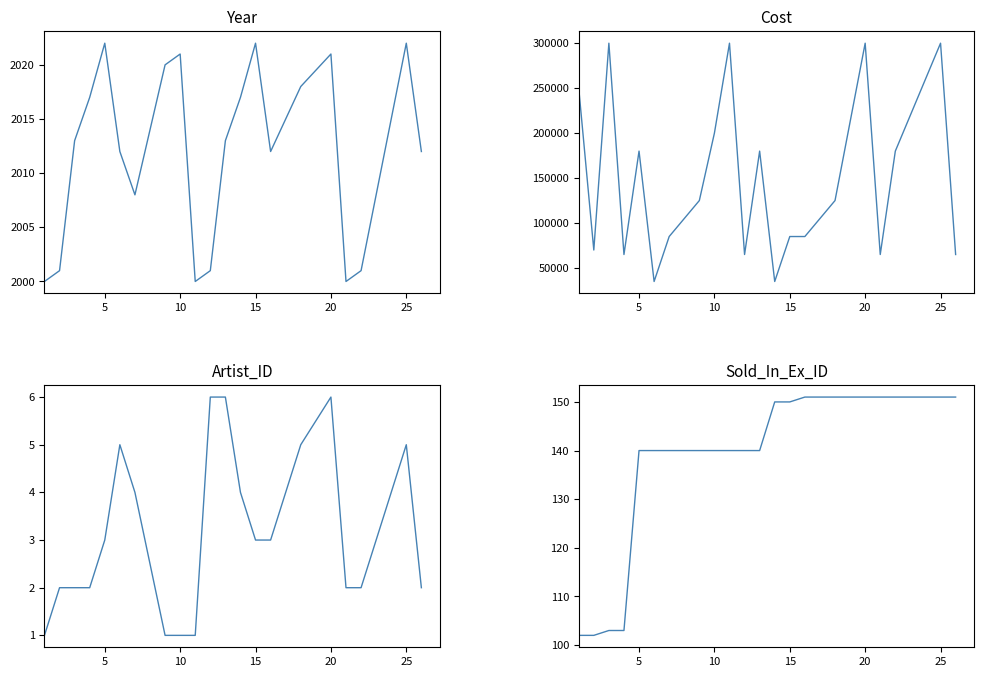

How many lines are shown in the chart?

4